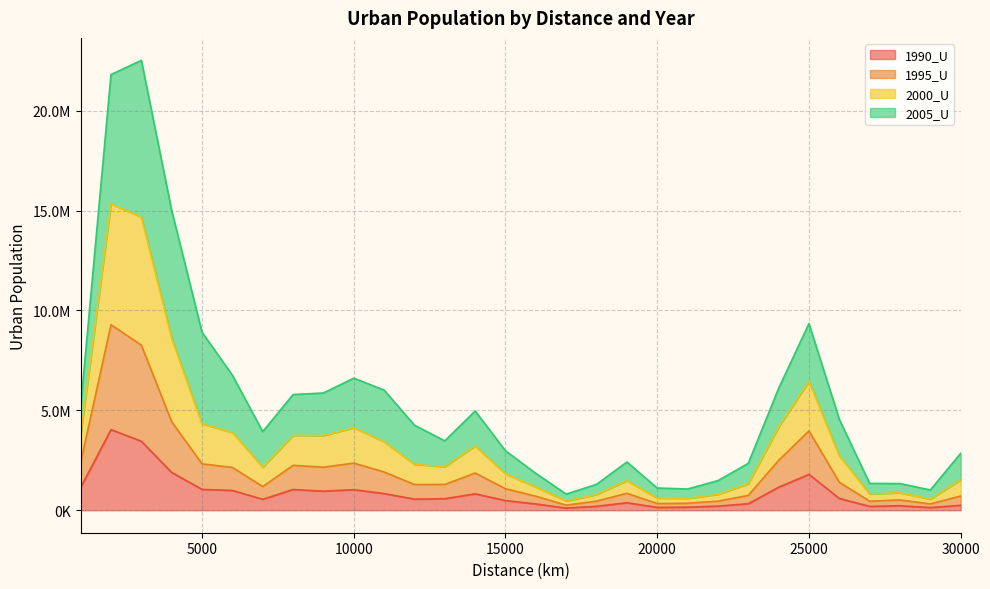

True or false: 1990_U and 2000_U intersect in this chart.

False